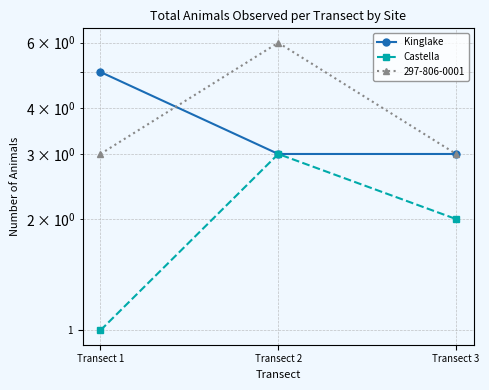

At which label does Castella first exceed 2?

Transect 2